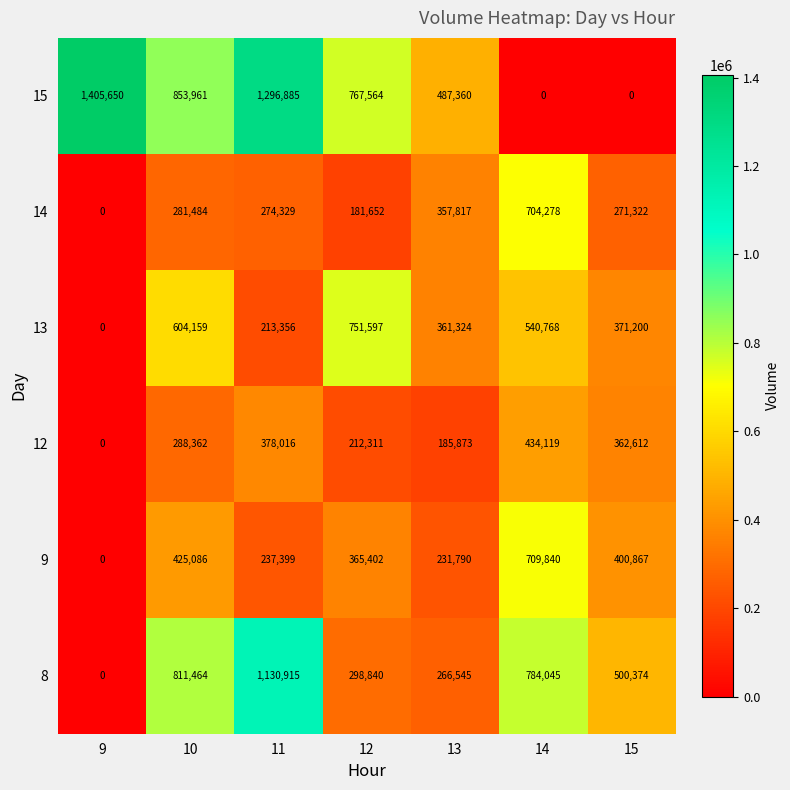

Is it true that 12 equals 110166 at 10?

False